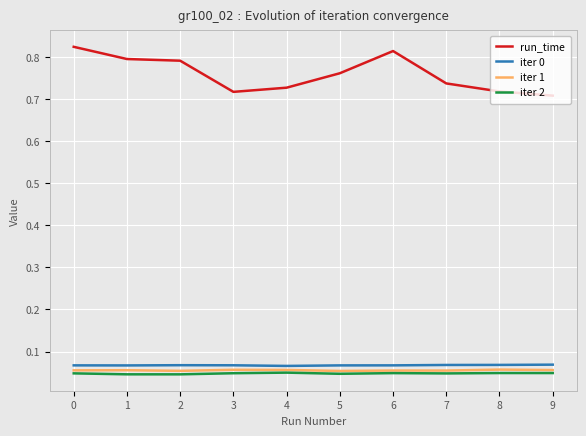

Is the value of iter 1 at 3 greater than the value of iter 2 at 9?

Yes